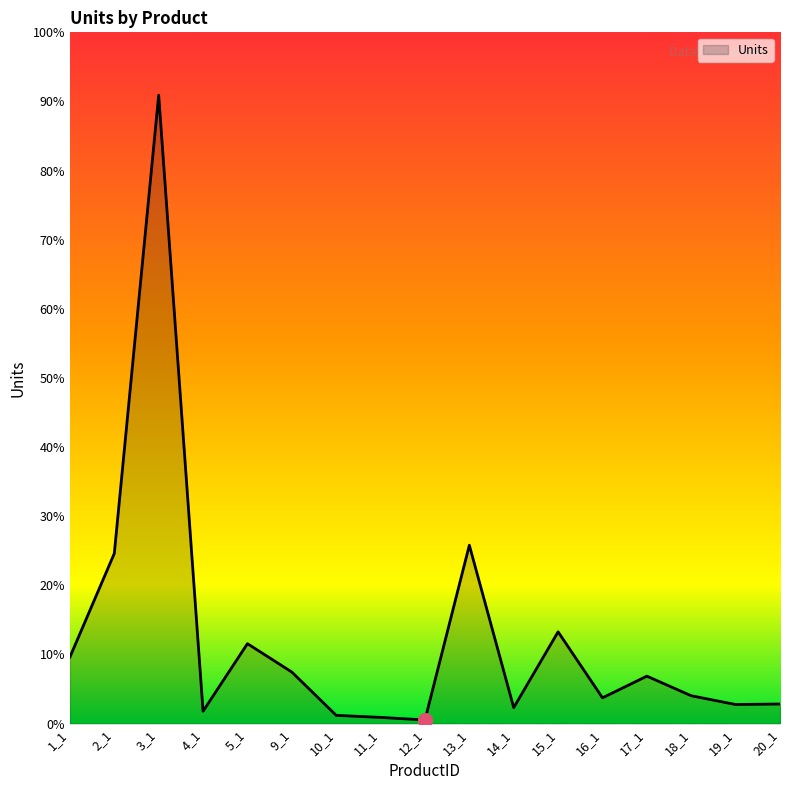

Which category has the highest value across all series?

3_1